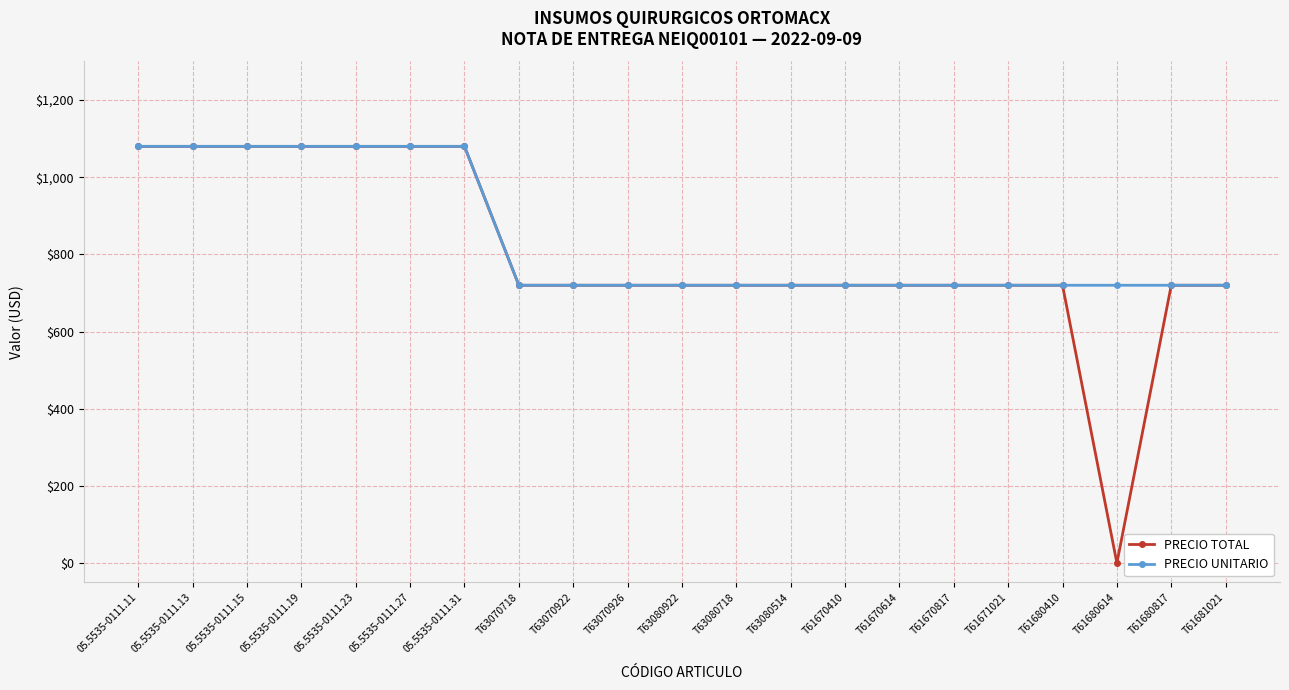

What is the label of the 8th point from the left?

T63070718